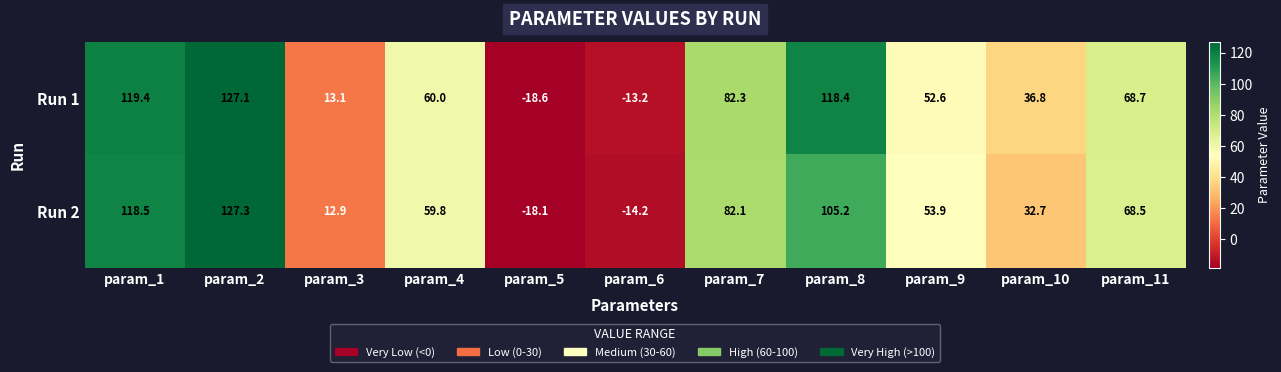

The Run 2 series shows 127.3 at param_2. True or false?

True